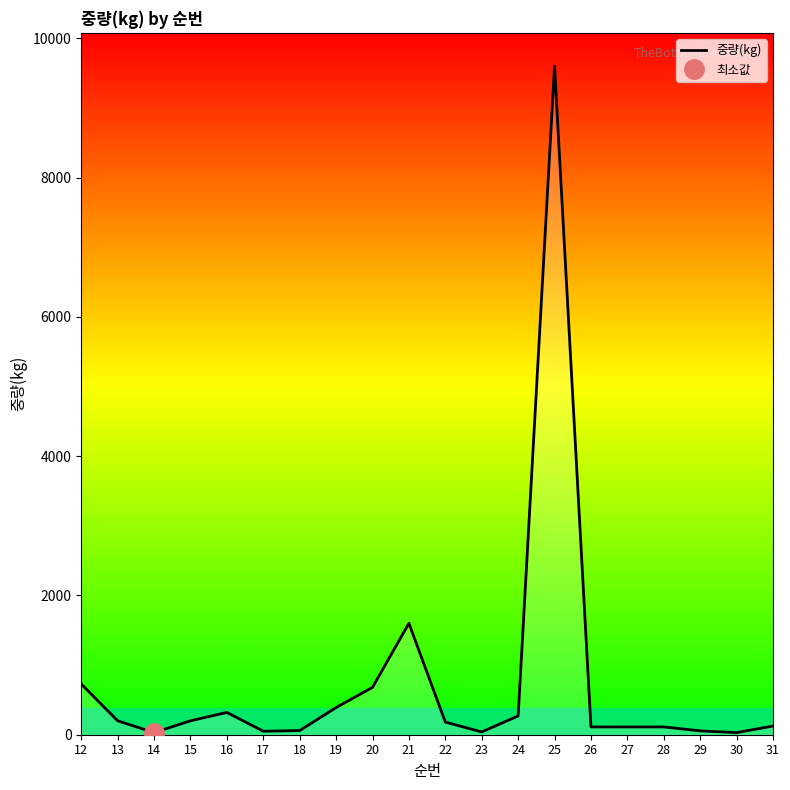

What value does the data have at 27?

112.0